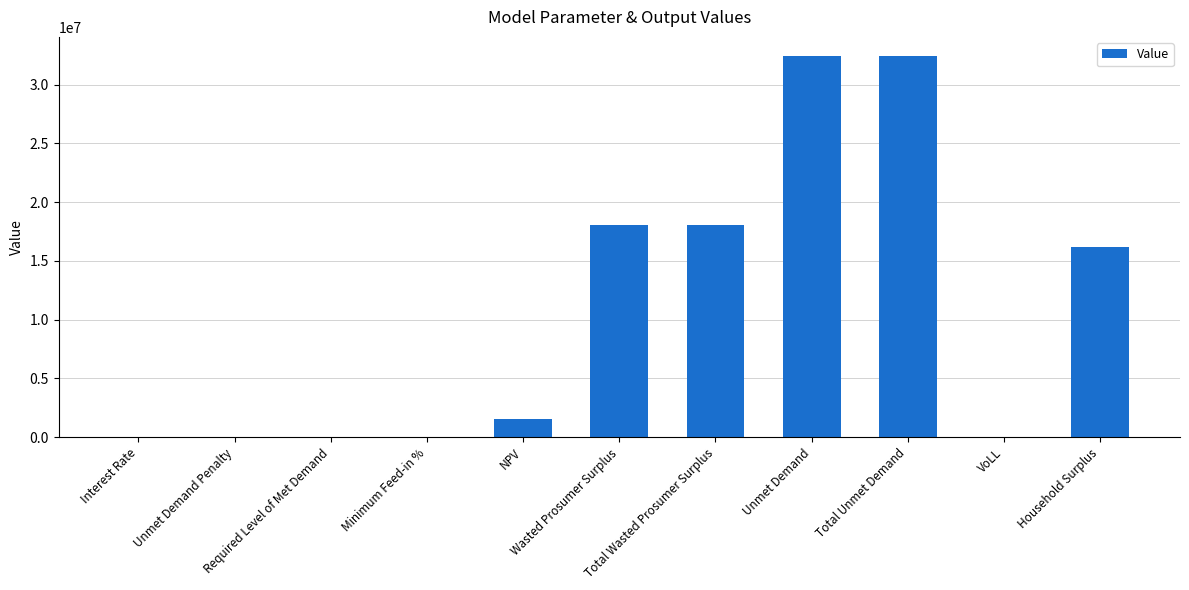

What is the difference between the values at Unmet Demand and Interest Rate?

32453085.1